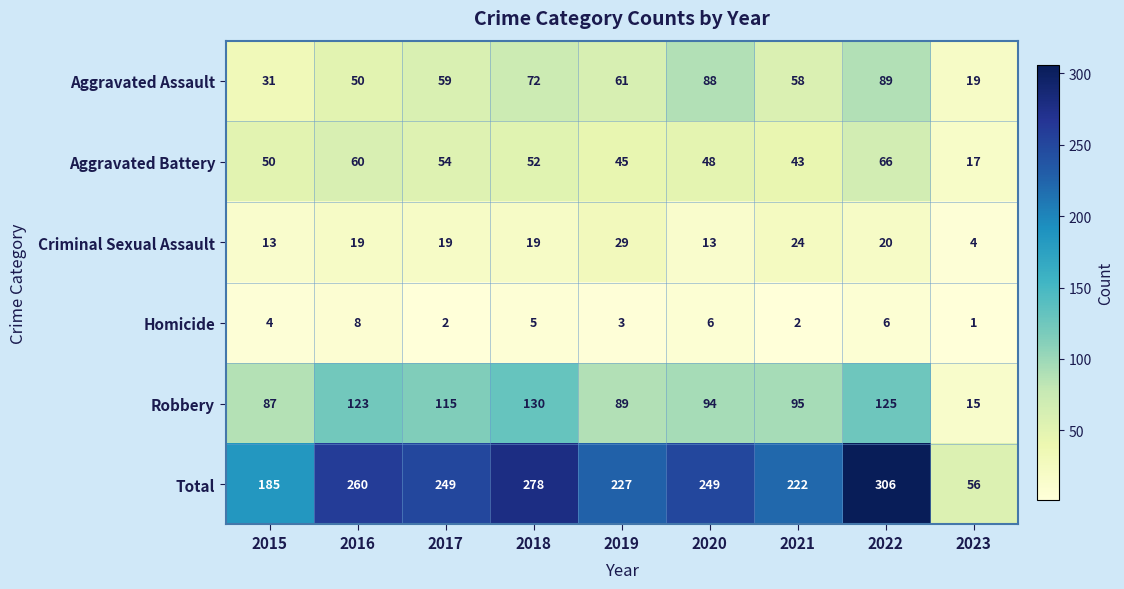

The value of Homicide at 2015 is 7. True or false?

False